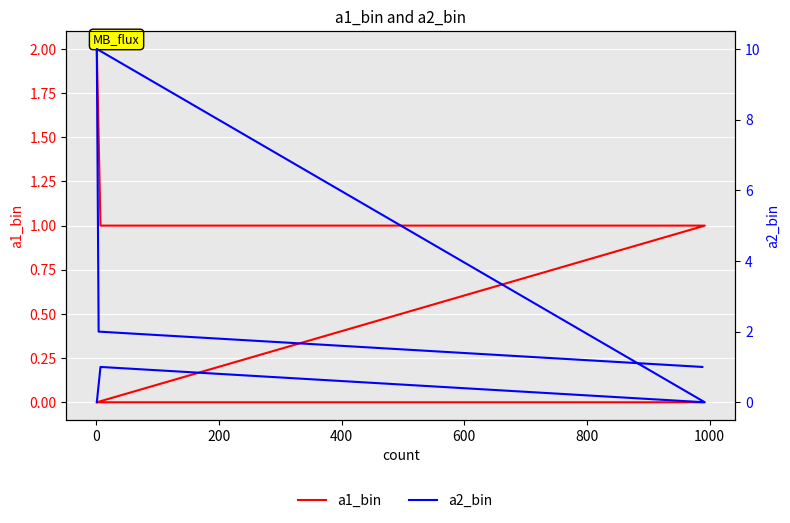

True or false: a2_bin and a1_bin cross at least once.

True